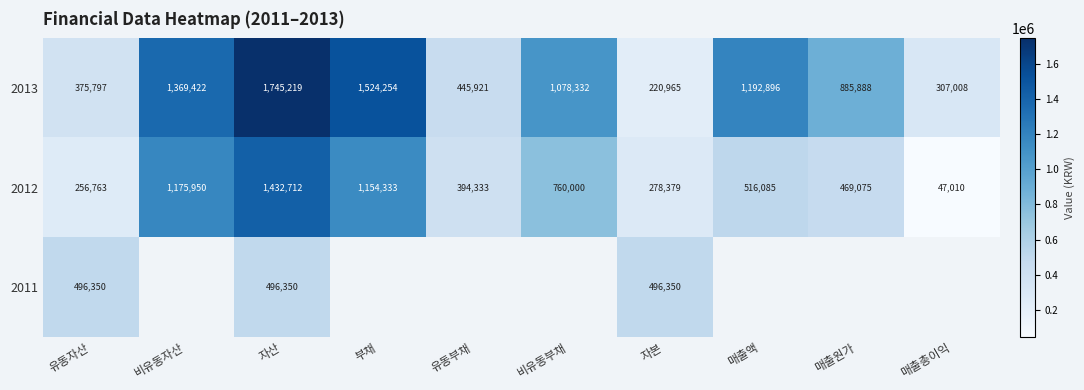

Which category has the highest value across all series?

자산